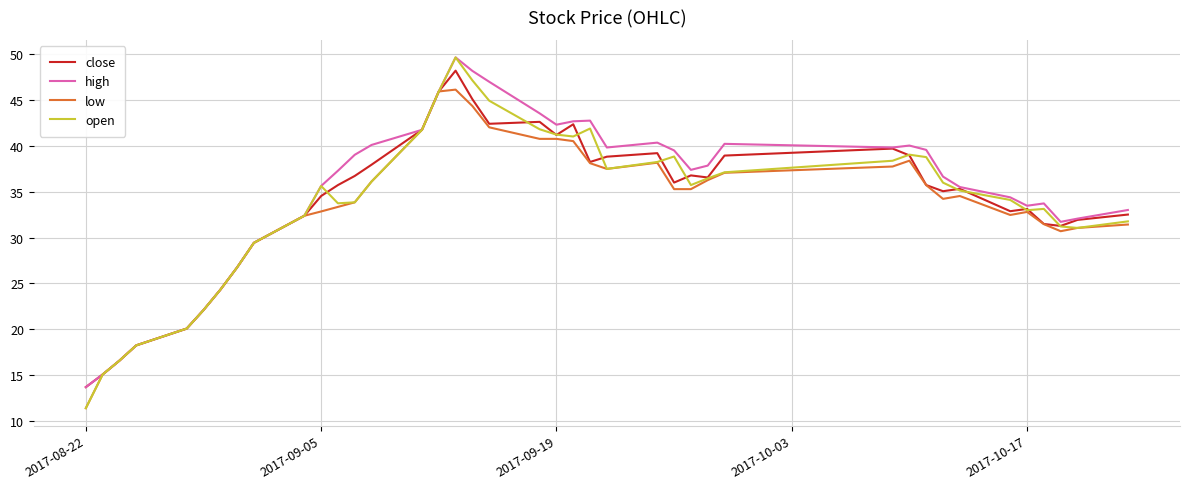

What is the minimum value for open?

11.4